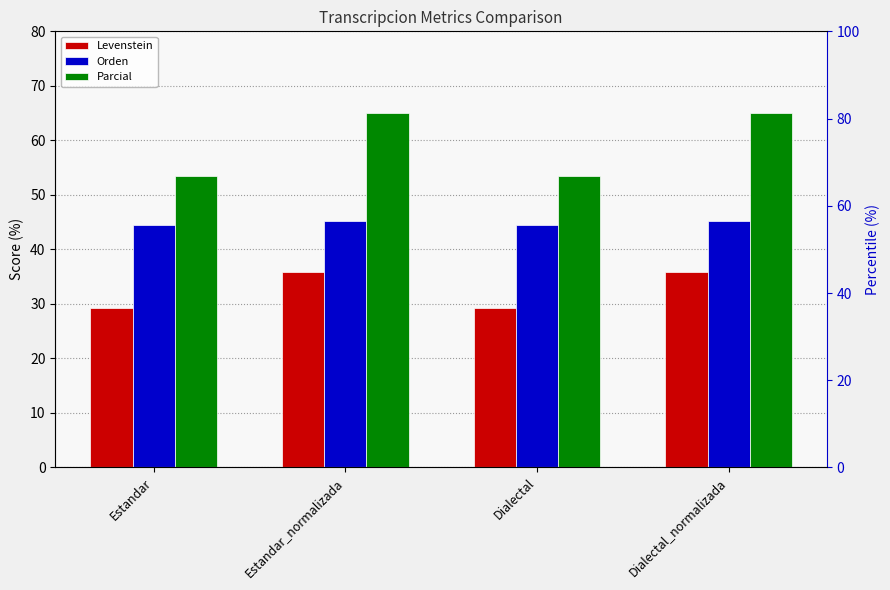

At which category does the chart reach its minimum across all series?

Estandar